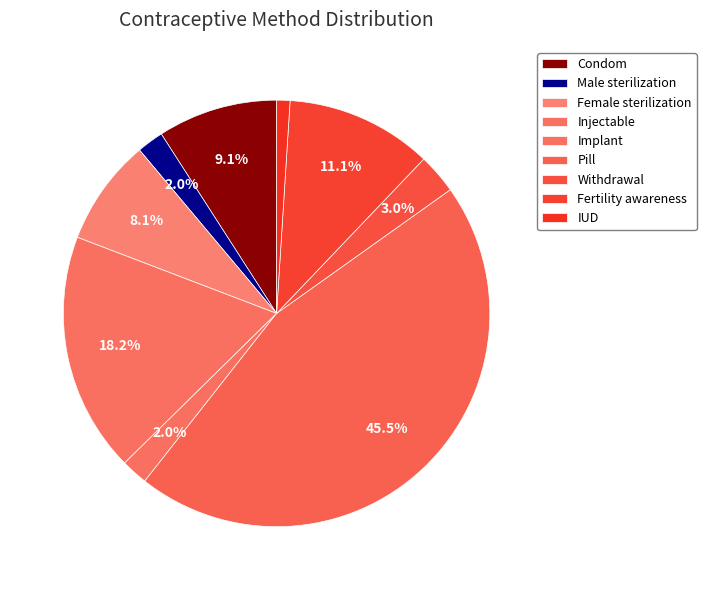

Which slice is the largest?

Pill